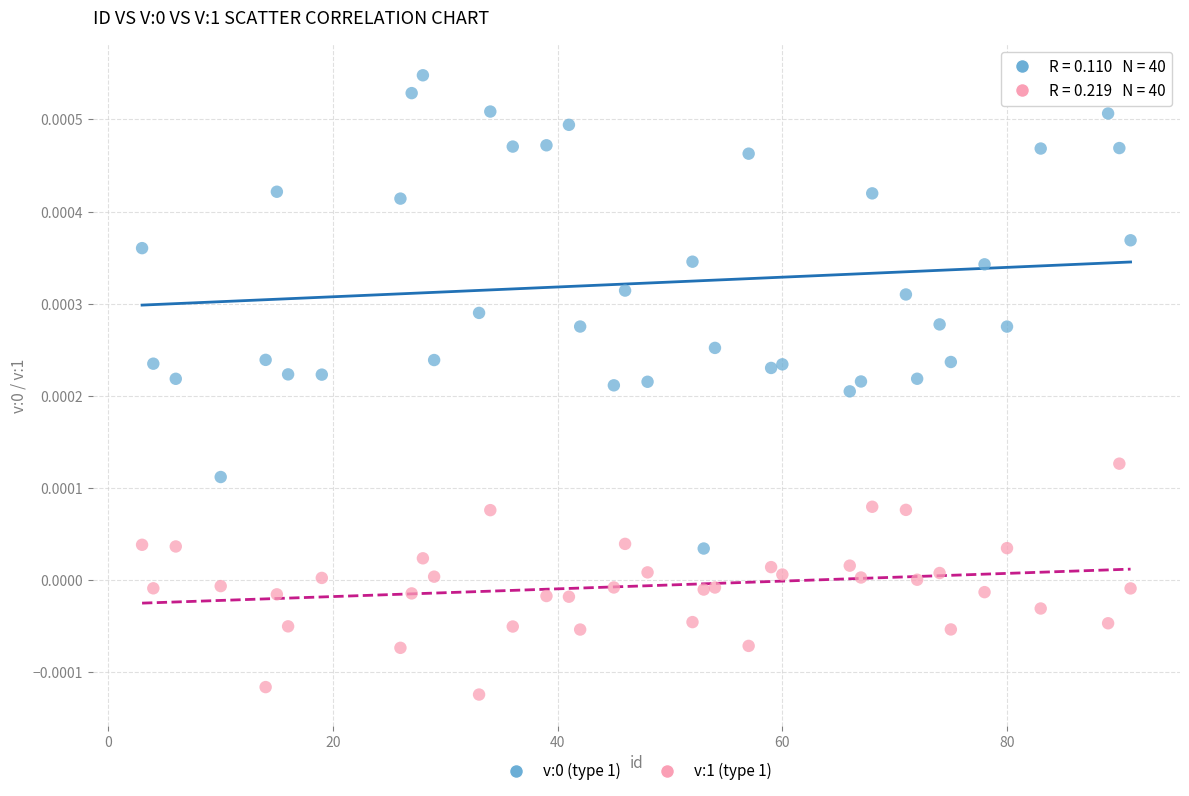

Across all data points, what is the range of X values (max minus min)?

88.0